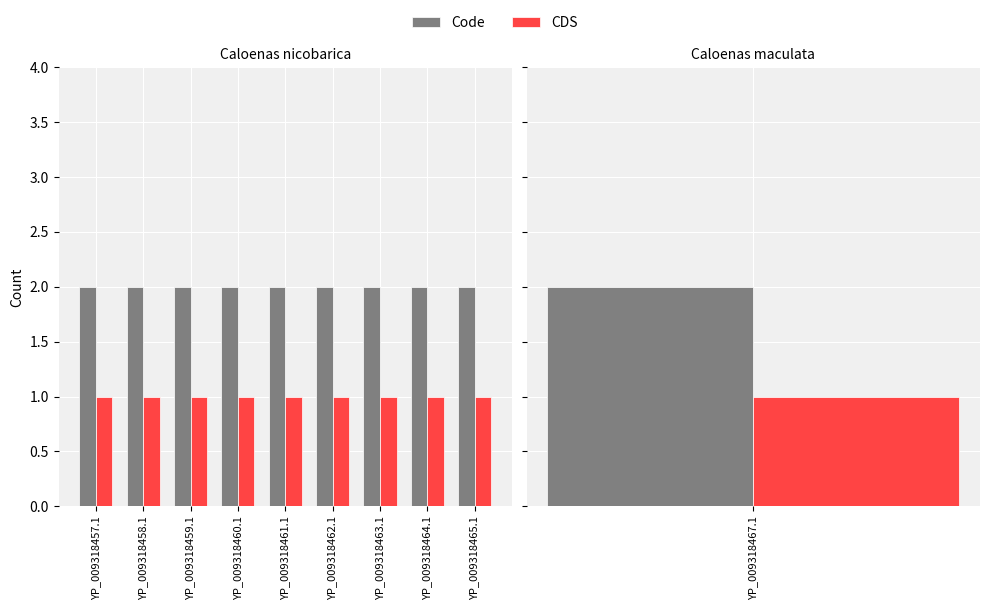

What is the minimum value shown in the chart?

1